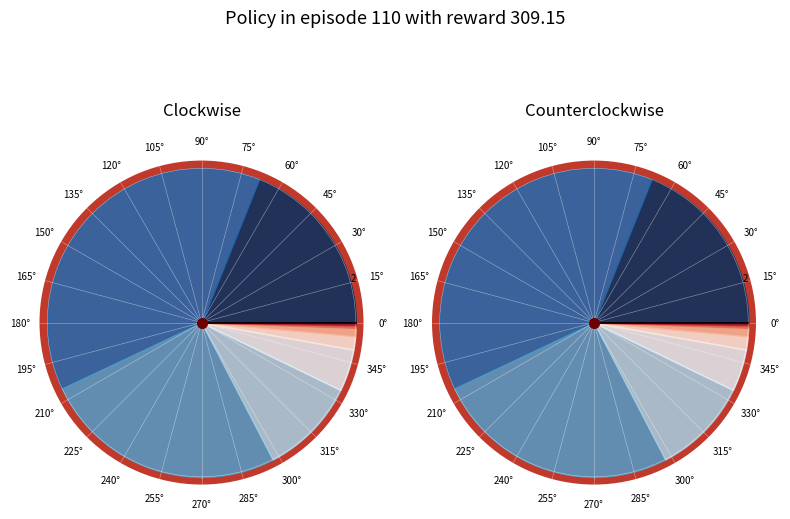

True or false: 3 accounts for 12% of the total.

False